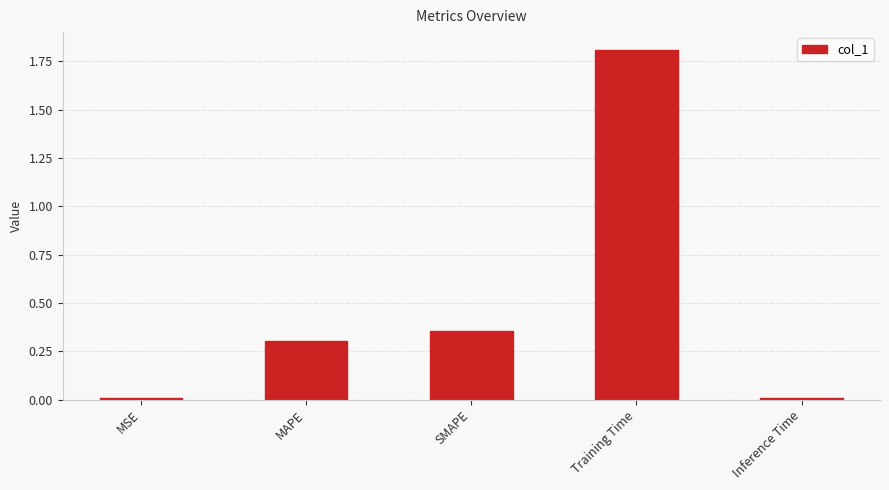

Which label corresponds to the largest value in the chart?

Training Time